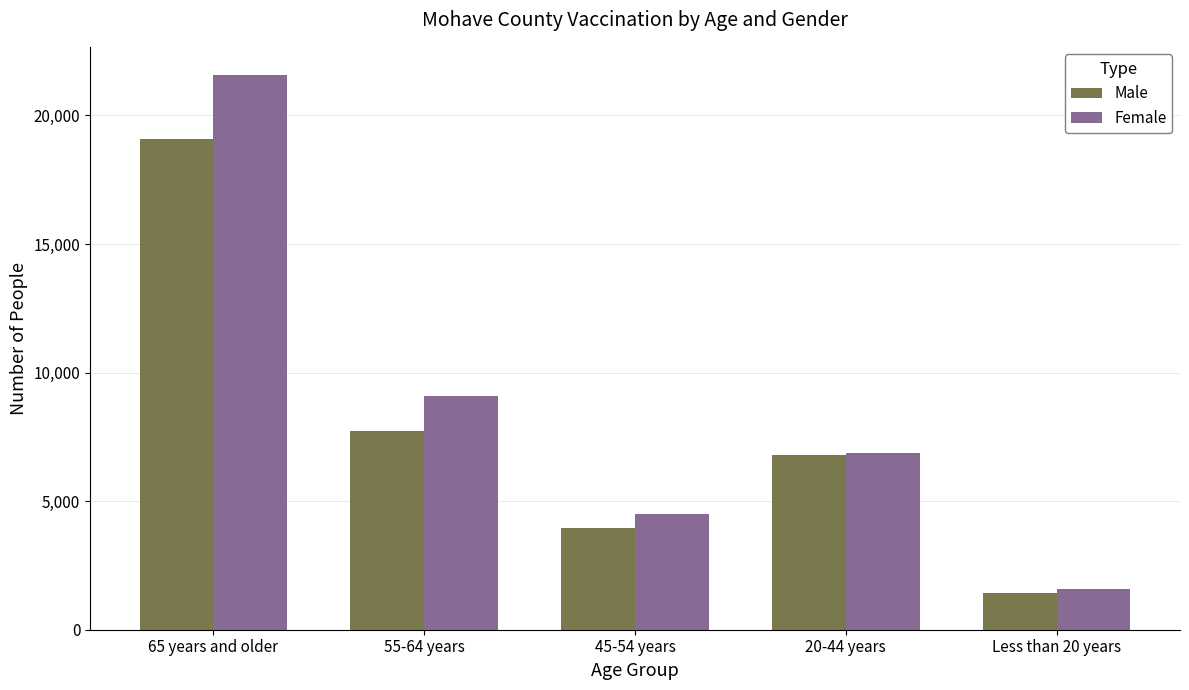

Reading left to right, list all the values displayed in this chart.

Male: 19095	7709	3971	6781	1423
Female: 21587	9089	4493	6888	1597